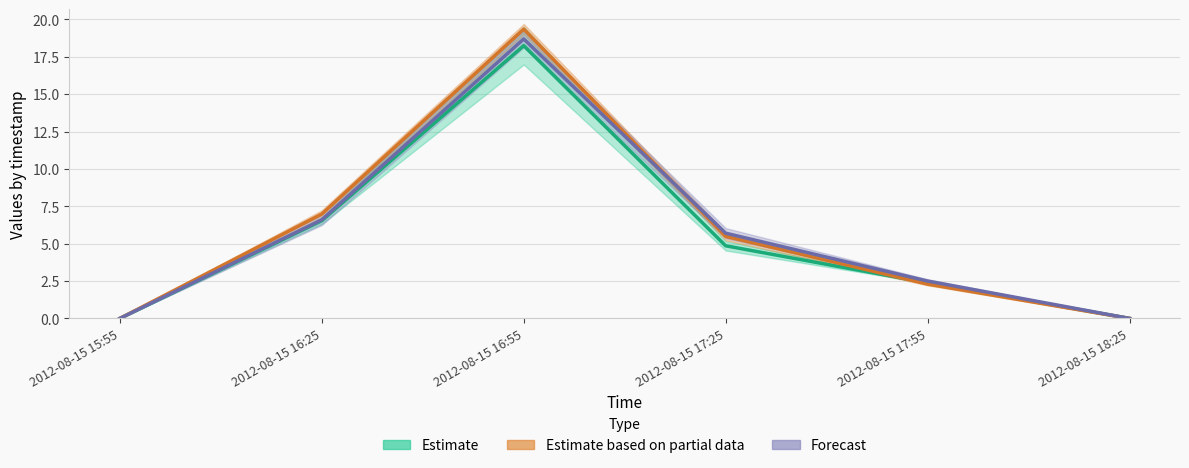

Reading right to left, what are all the values shown in this chart?

Estimate: 0.0	2.4	4.9	18.2	6.5	0.0
Estimate based on partial data: 0.0	2.3	5.5	19.4	7.0	0.0
Forecast: 0.0	2.5	5.7	18.7	6.6	0.0